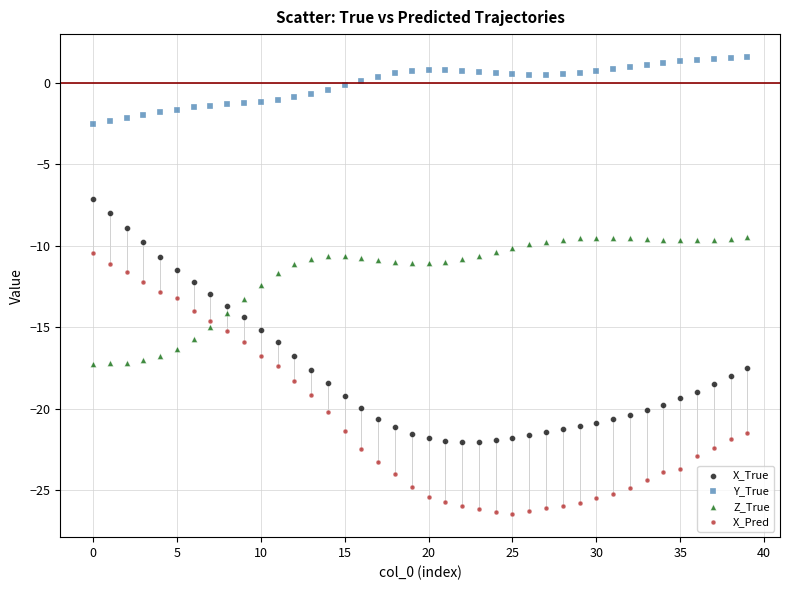

Across all data points, what is the range of Y values (max minus min)?

28.1